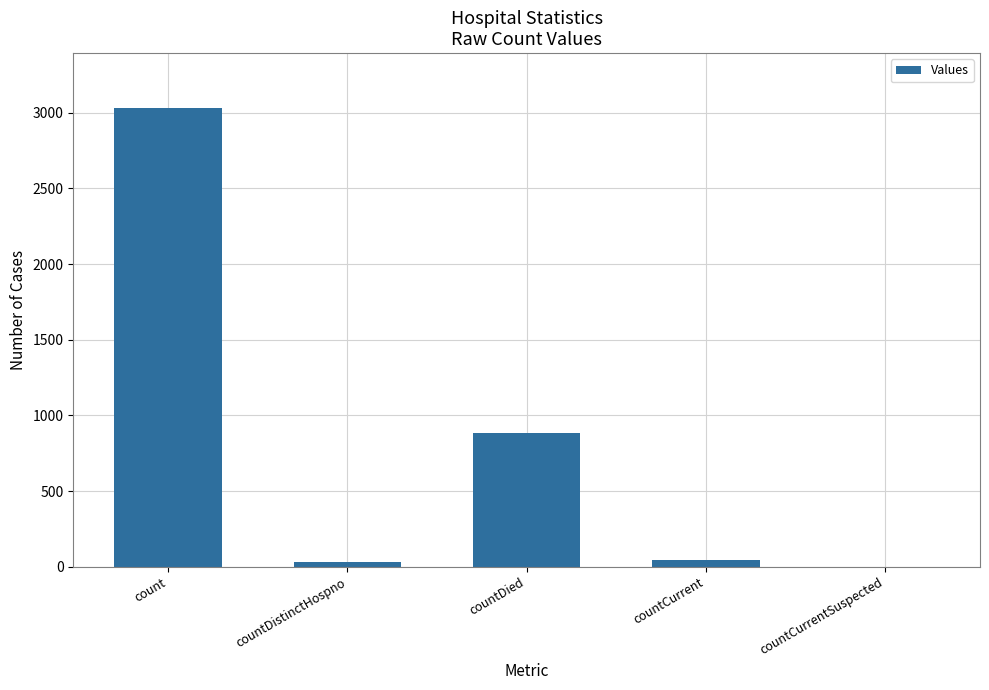

Is it true that the value at countDied is 333?

False